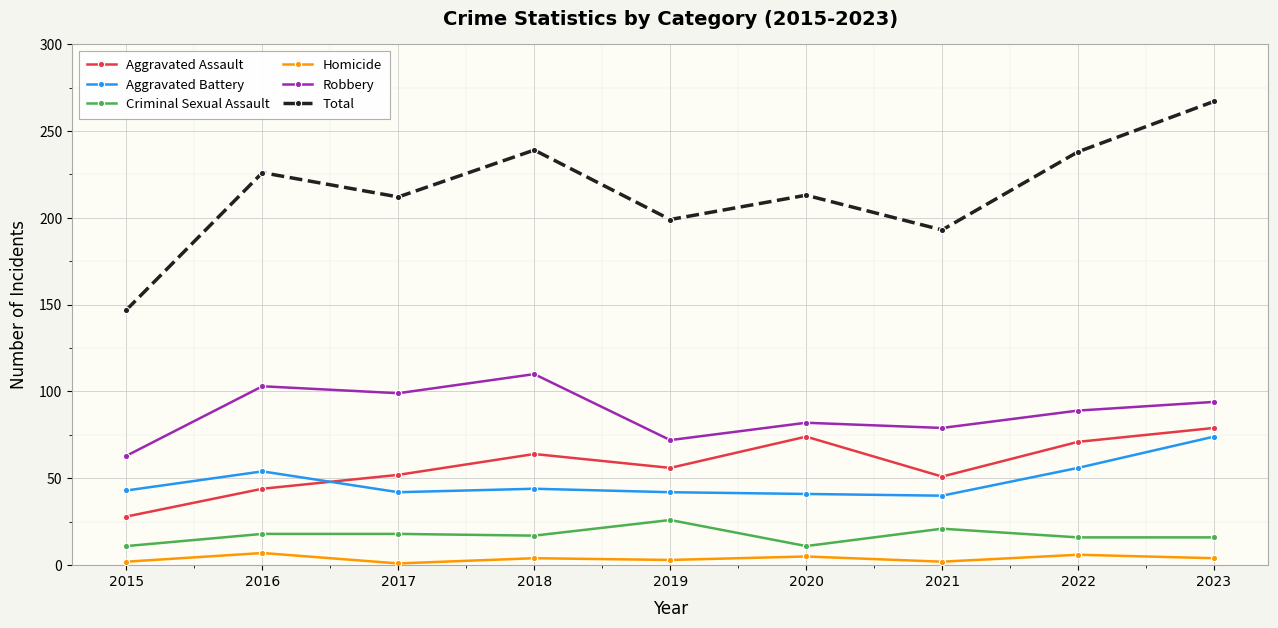

The Robbery series shows 29 at 2018. True or false?

False